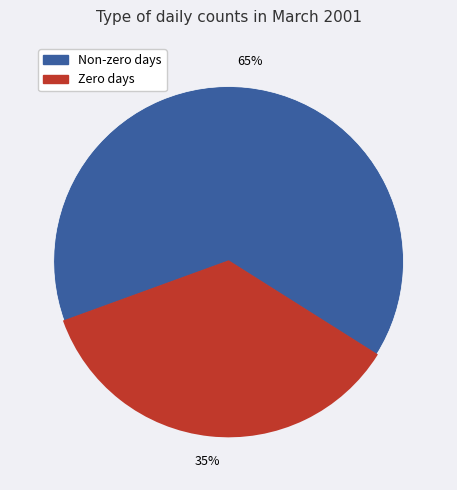

How many slices are in this pie chart?

2